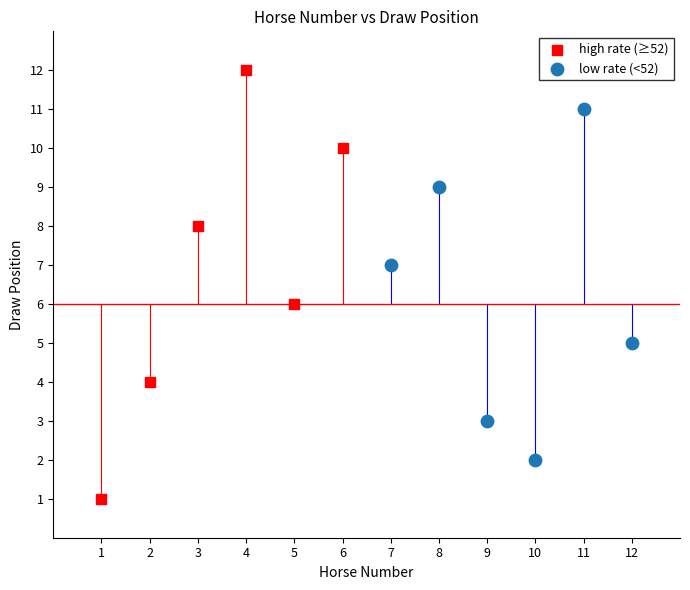

Which series contains the lowest Y value?

high rate (≥52)